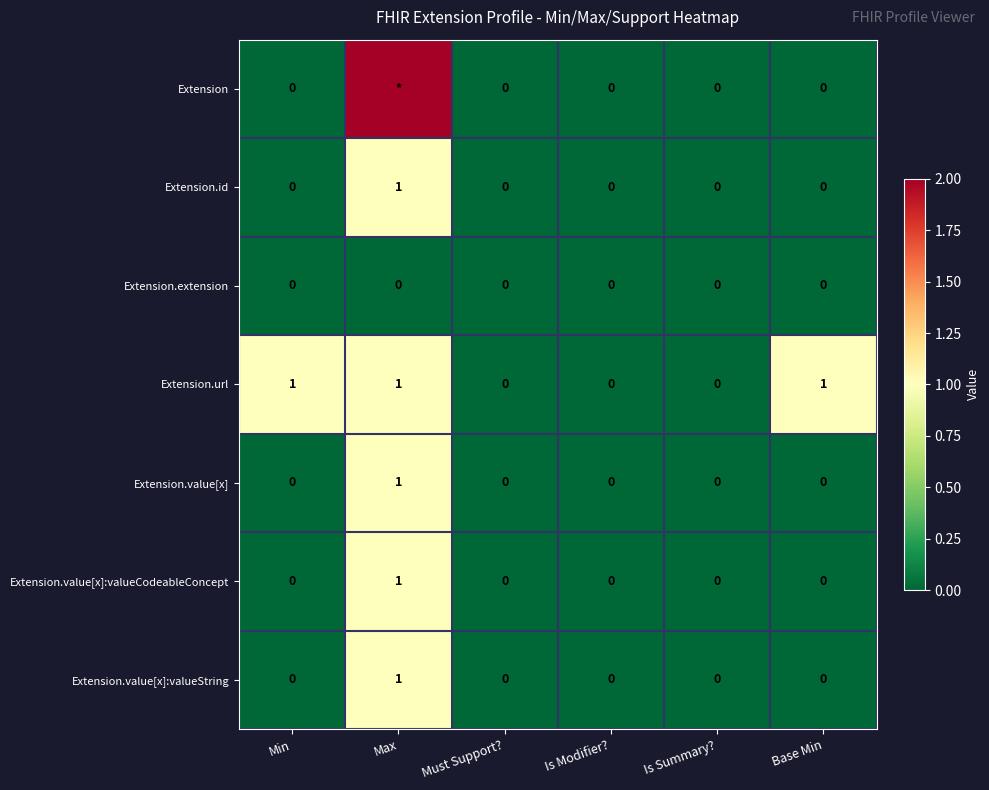

Which category has the highest value in the Extension.value[x] series?

Max